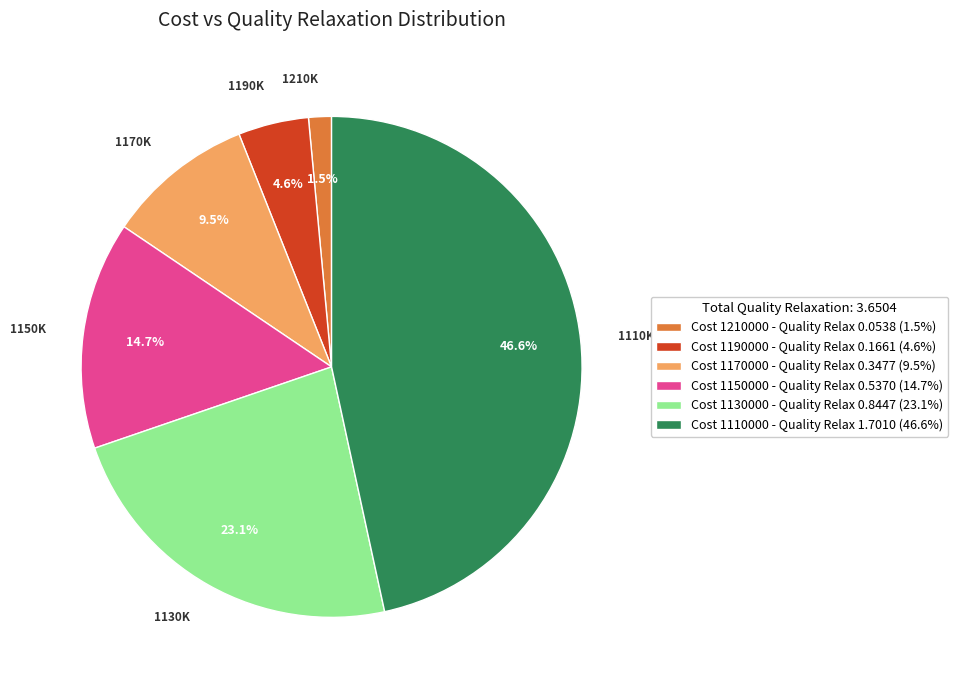

Is there any slice that represents more than half of the pie?

No